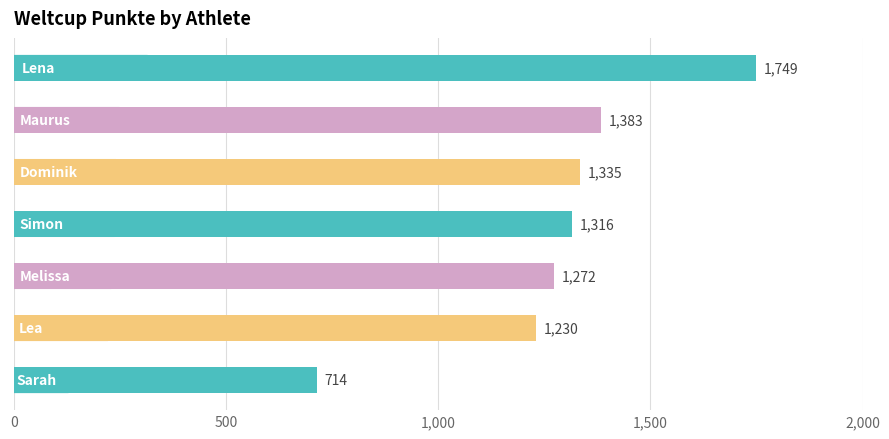

What is the minimum value shown in the chart?

714